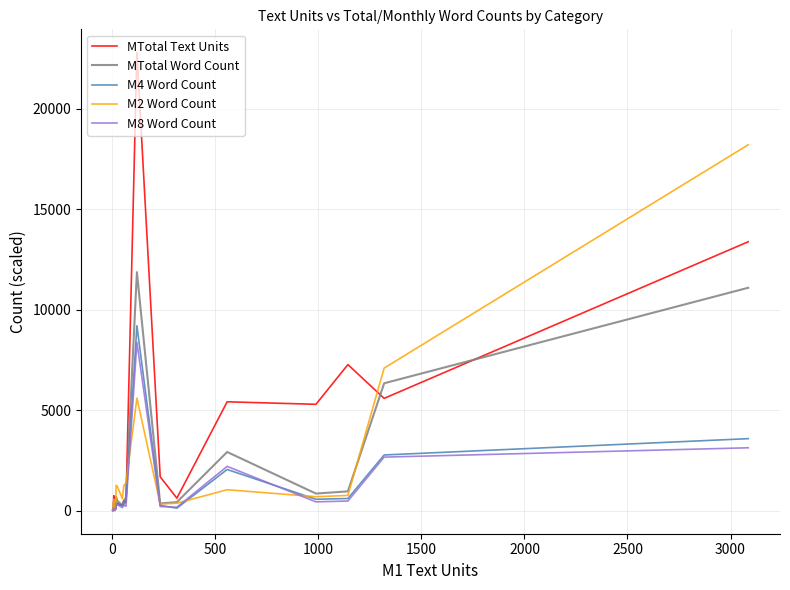

Which series has the largest range (max minus min)?

MTotal Text Units